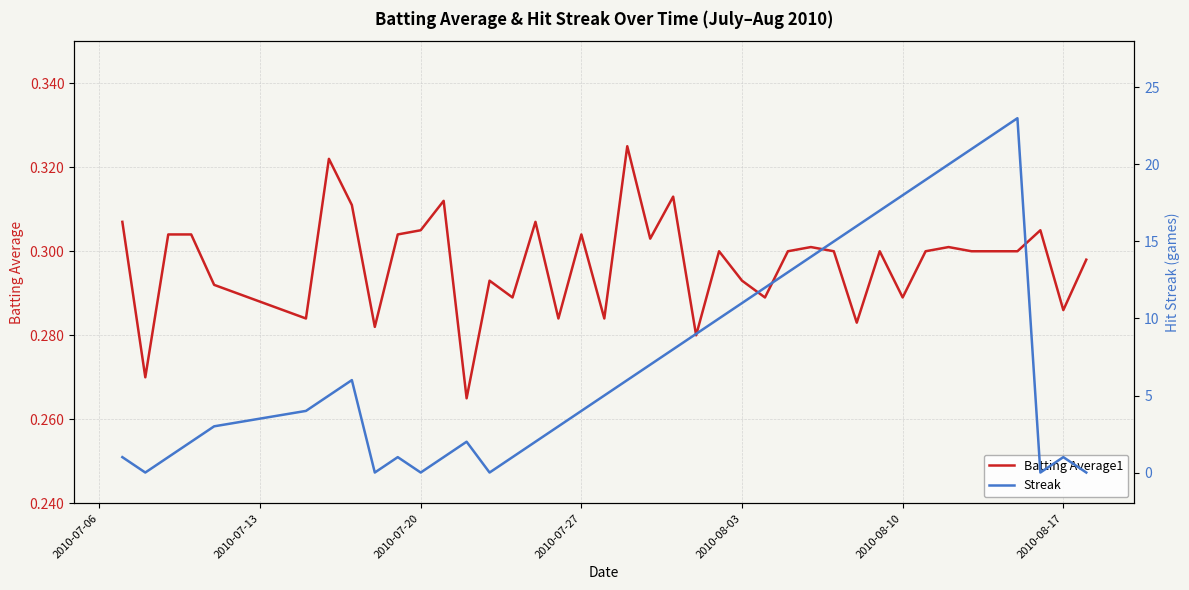

Reading left to right, extract all data points from this chart.

Batting Average1: 0.3	0.3	0.3	0.3	0.3	0.3	0.3	0.3	0.3	0.3	0.3	0.3	0.3	0.3	0.3	0.3	0.3	0.3	0.3	0.3	0.3	0.3	0.3	0.3	0.3	0.3	0.3	0.3	0.3	0.3	0.3	0.3	0.3	0.3	0.3	0.3	0.3	0.3	0.3	0.3
Streak: 1.0	0.0	1.0	2.0	3.0	4.0	5.0	6.0	0.0	1.0	0.0	1.0	2.0	0.0	1.0	2.0	3.0	4.0	5.0	6.0	7.0	8.0	9.0	10.0	11.0	12.0	13.0	14.0	15.0	16.0	17.0	18.0	19.0	20.0	21.0	22.0	23.0	0.0	1.0	0.0